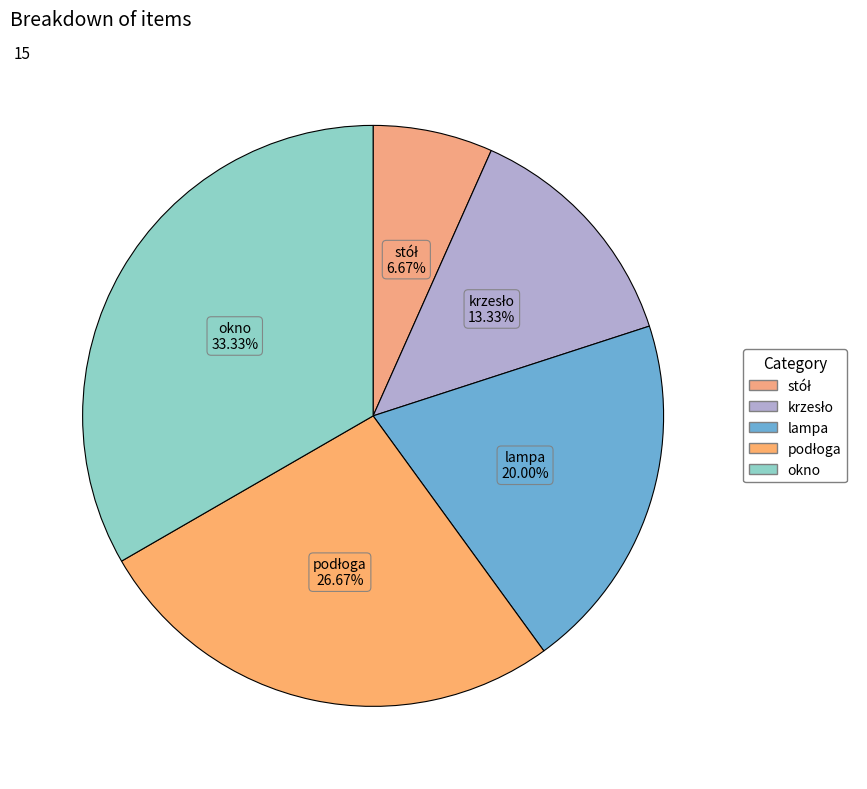

Is there any slice that represents more than half of the pie?

No